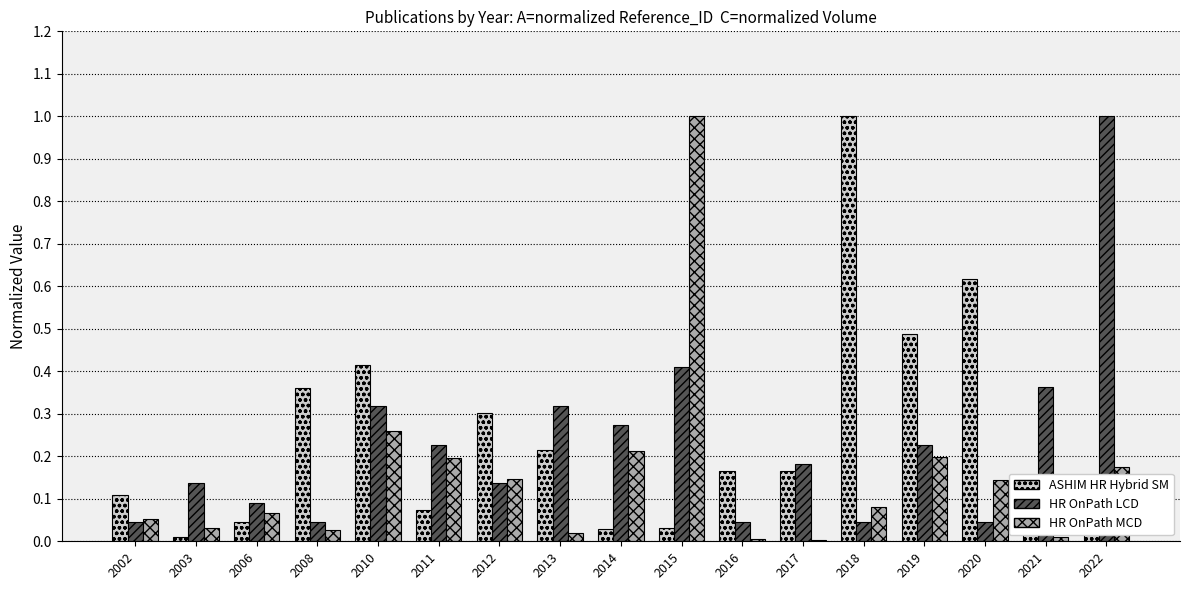

How many distinct data groups are displayed?

3